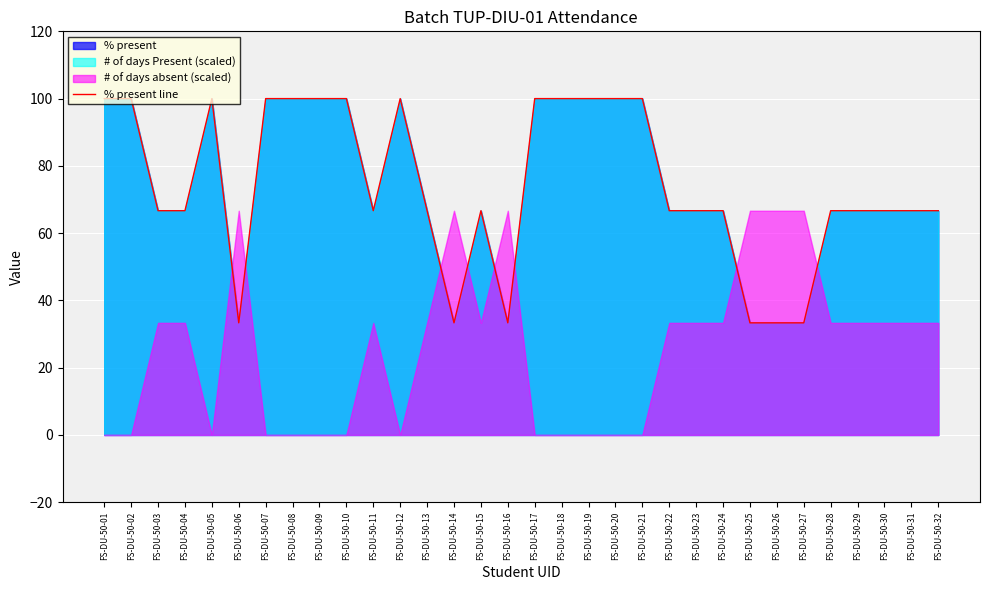

What is the difference between the maximum and minimum values?

66.7